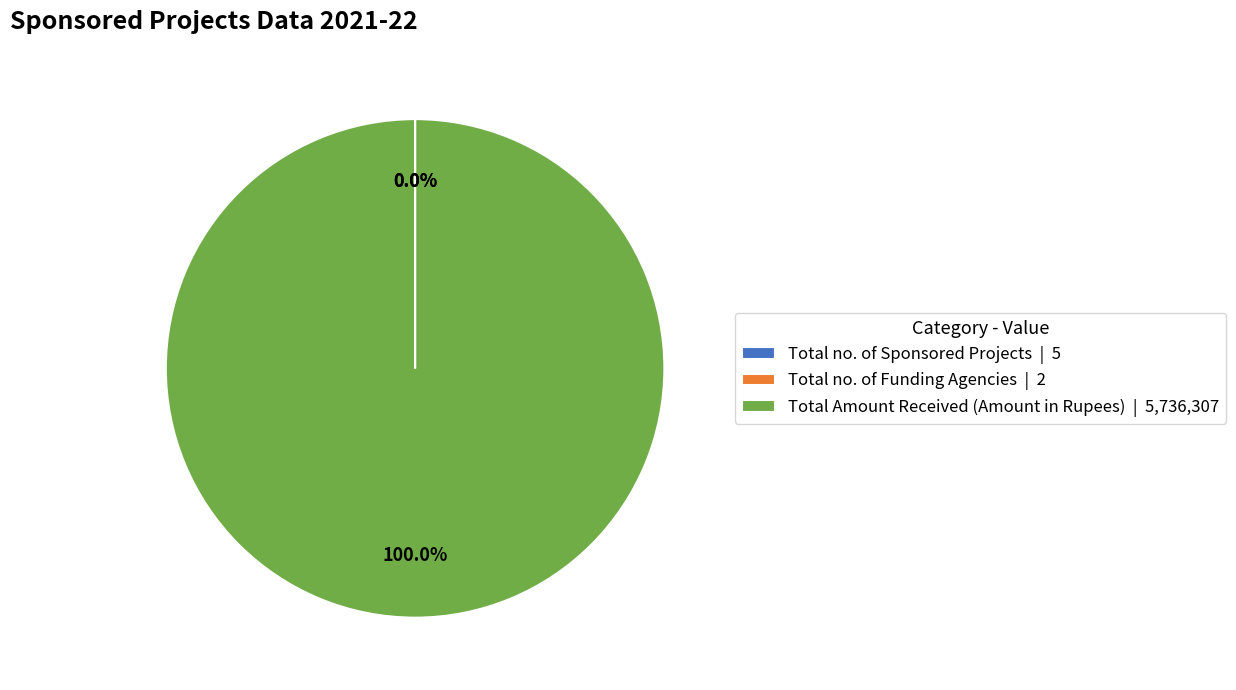

To the nearest percent, what is the difference between the largest and smallest slice percentages?

100%